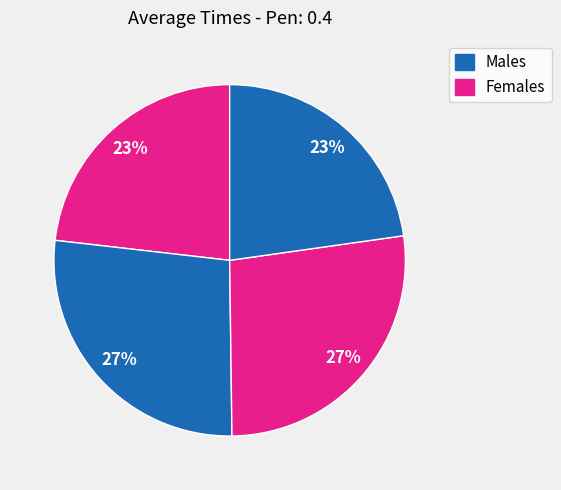

Count the number of slices in the pie.

4